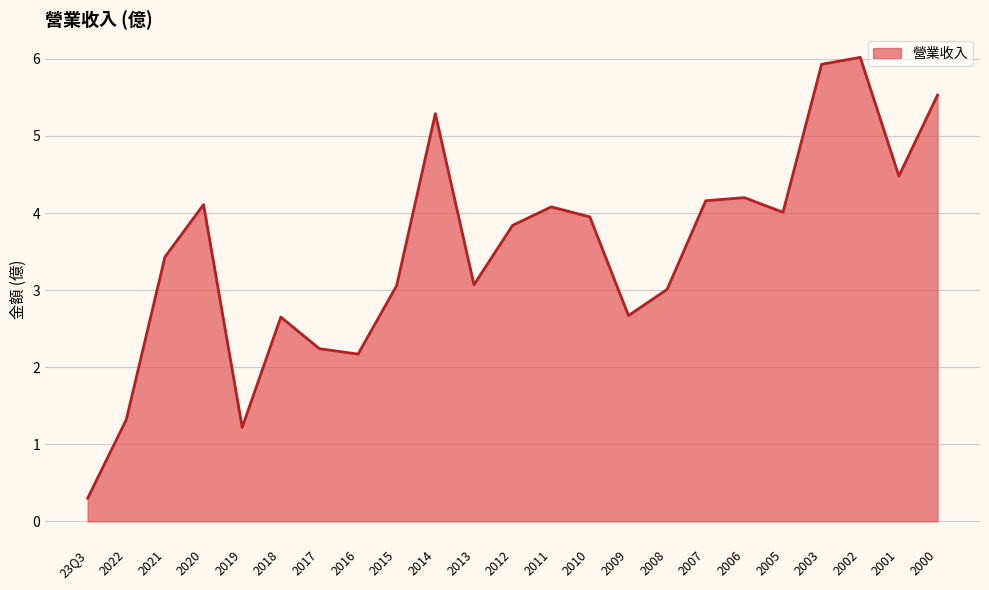

What is the difference between the maximum and minimum values?

5.7